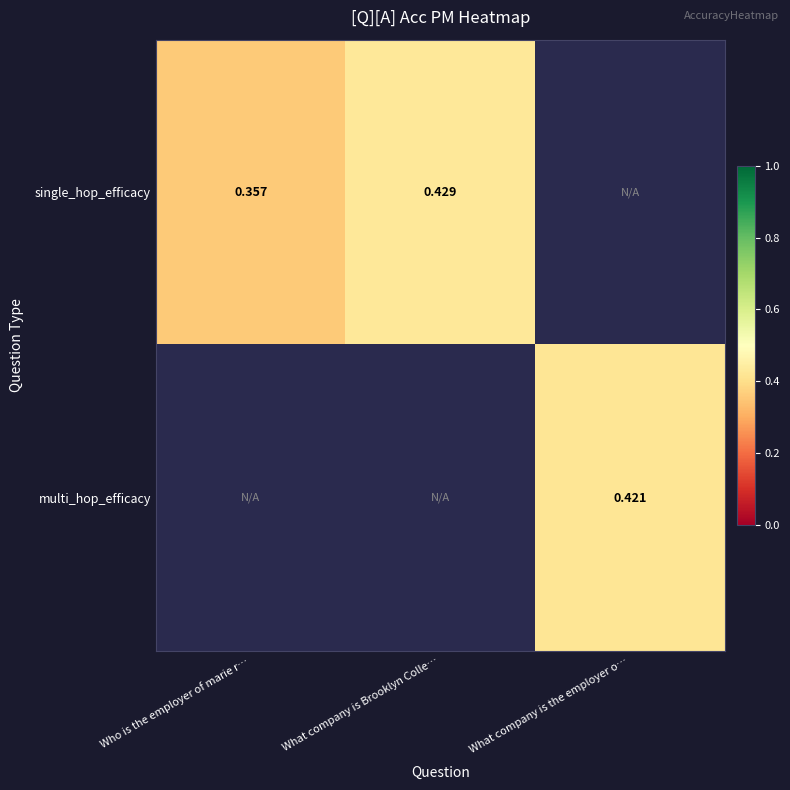

Is the value of single_hop_efficacy at What company is Brooklyn Colle… greater than the value of multi_hop_efficacy at What company is the employer o…?

Yes